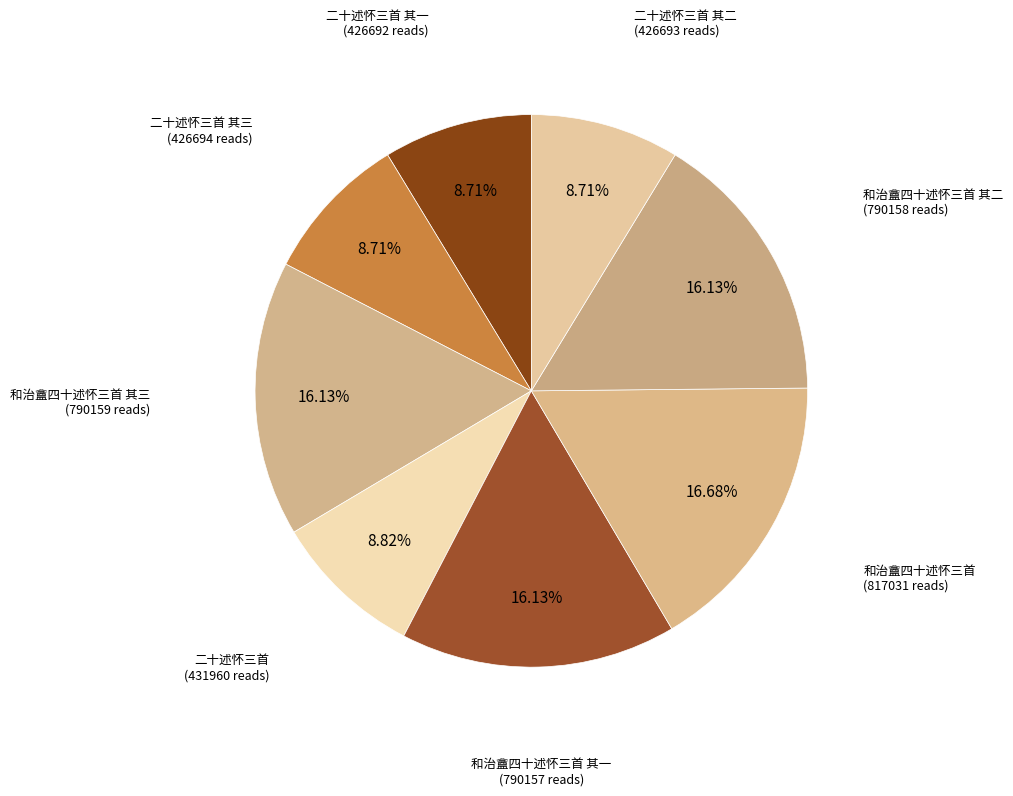

Which category has the biggest portion of the pie?

和治盦四十述怀三首